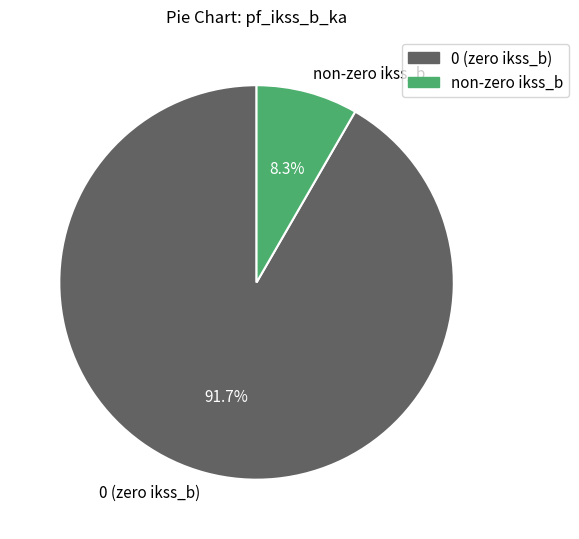

Which slice is the largest?

0 (zero ikss_b)